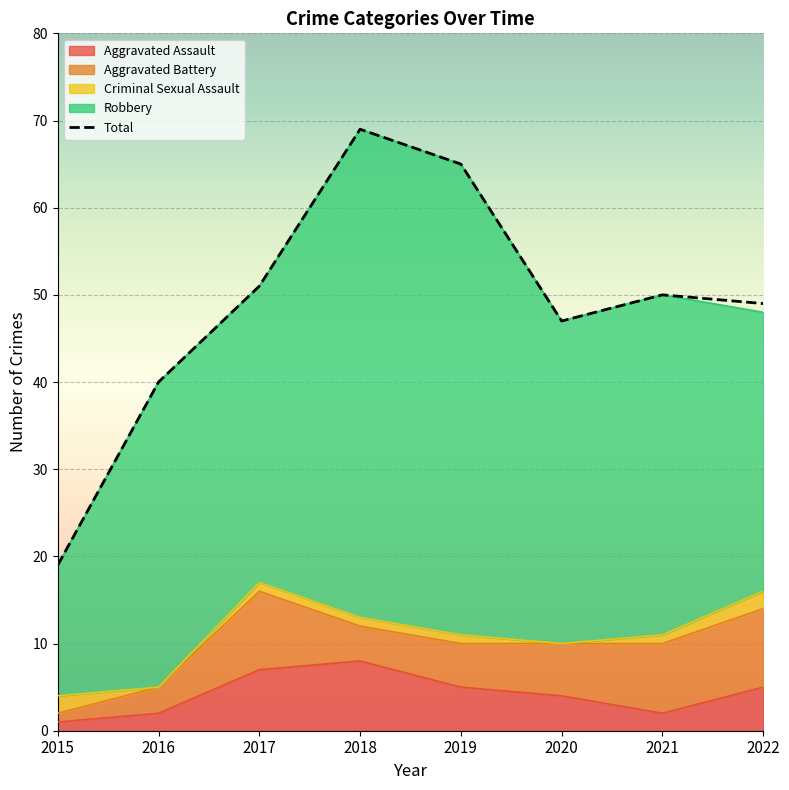

Which category has the lowest value across all series?

2015